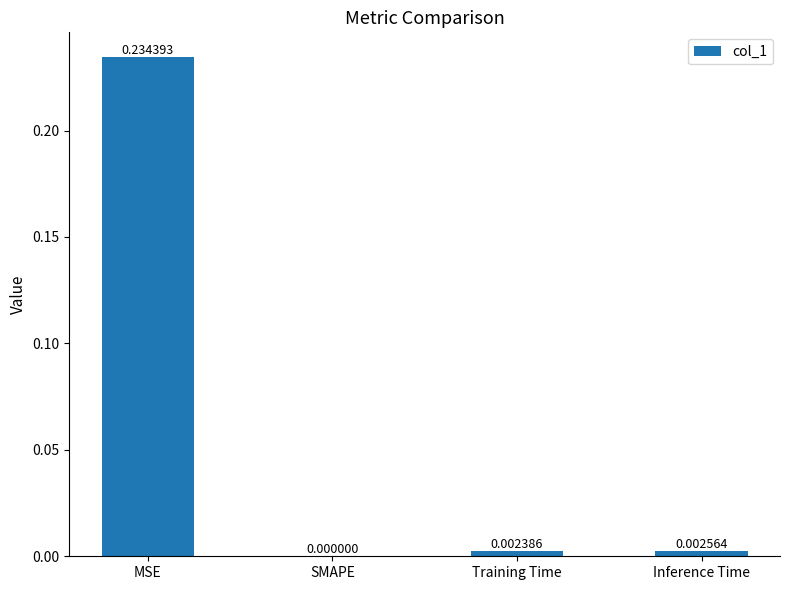

Which has a higher value, Training Time or Inference Time?

Inference Time